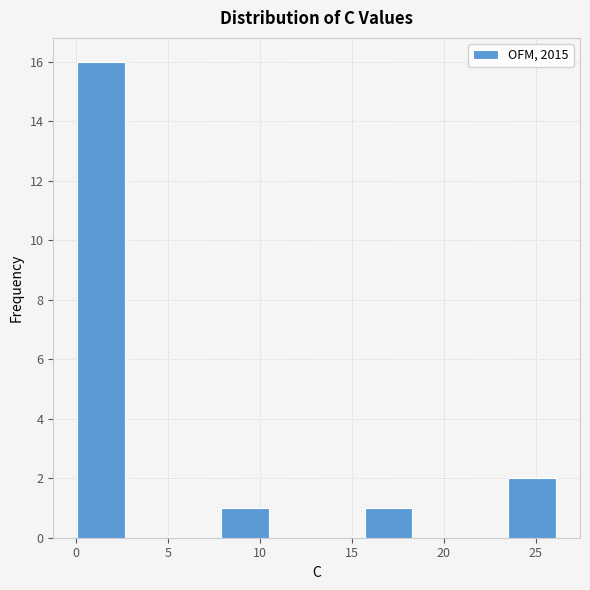

Which range on the x-axis has the tallest bar?

0.0 to 2.5